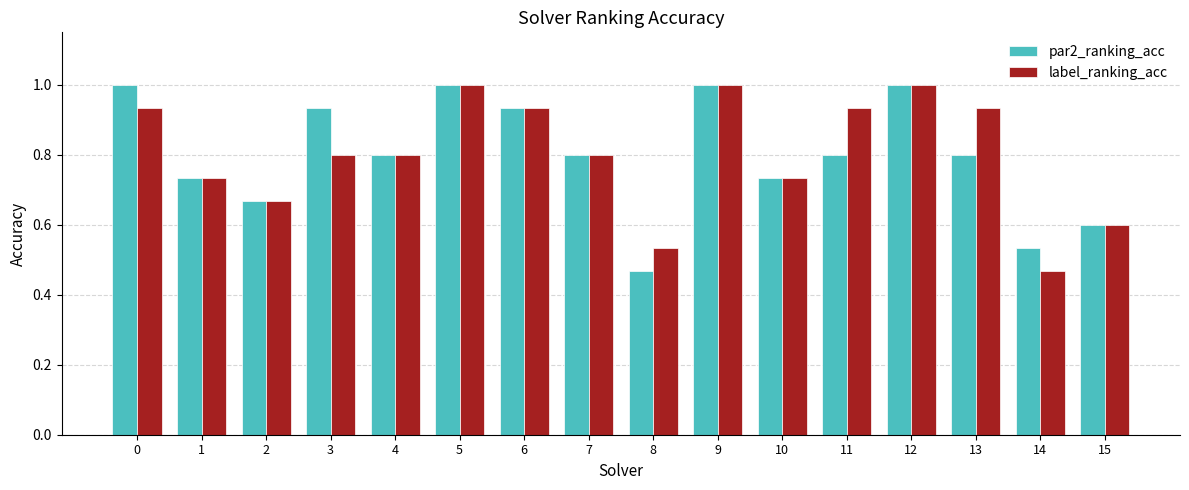

At 14, list the series in order from smallest to largest.

label_ranking_acc, par2_ranking_acc